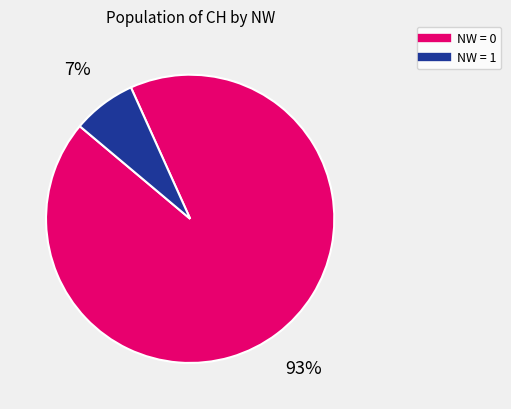

To the nearest percent, what is the average slice percentage?

50%